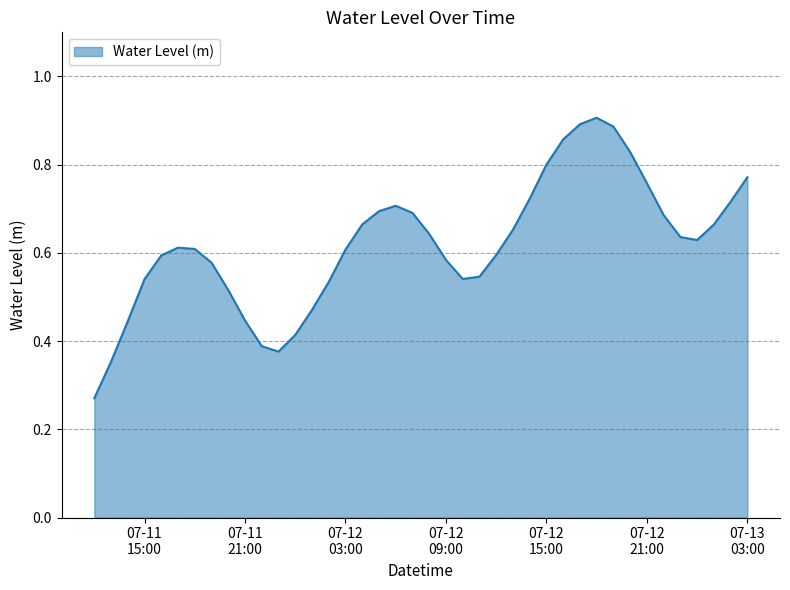

Count the number of data series in this chart.

1